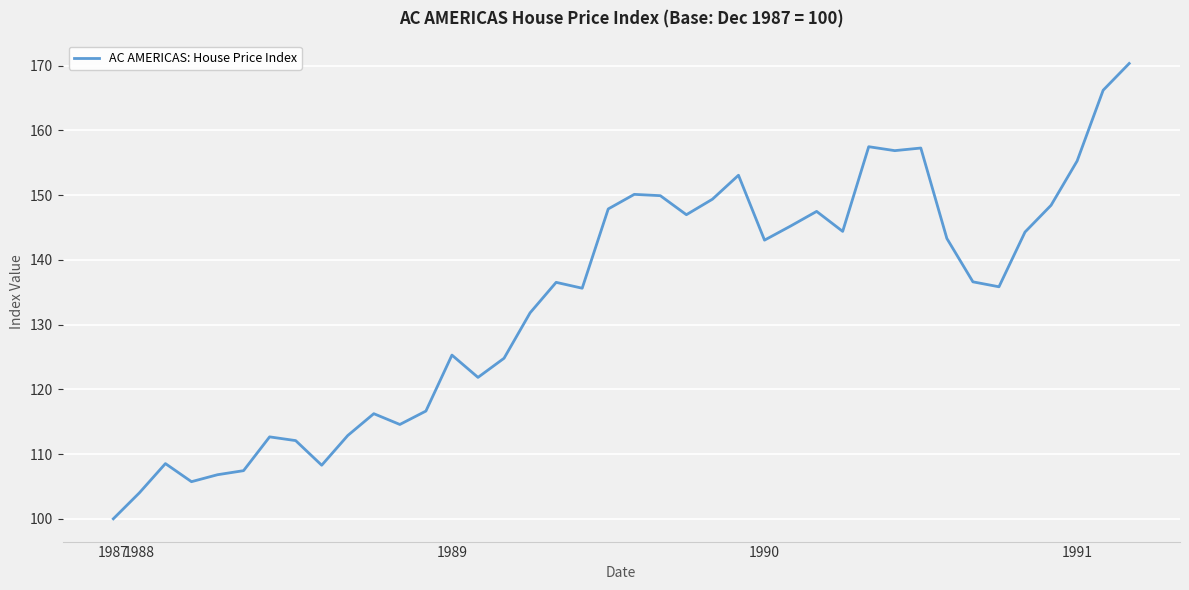

What is the difference between the maximum and minimum values?

70.4